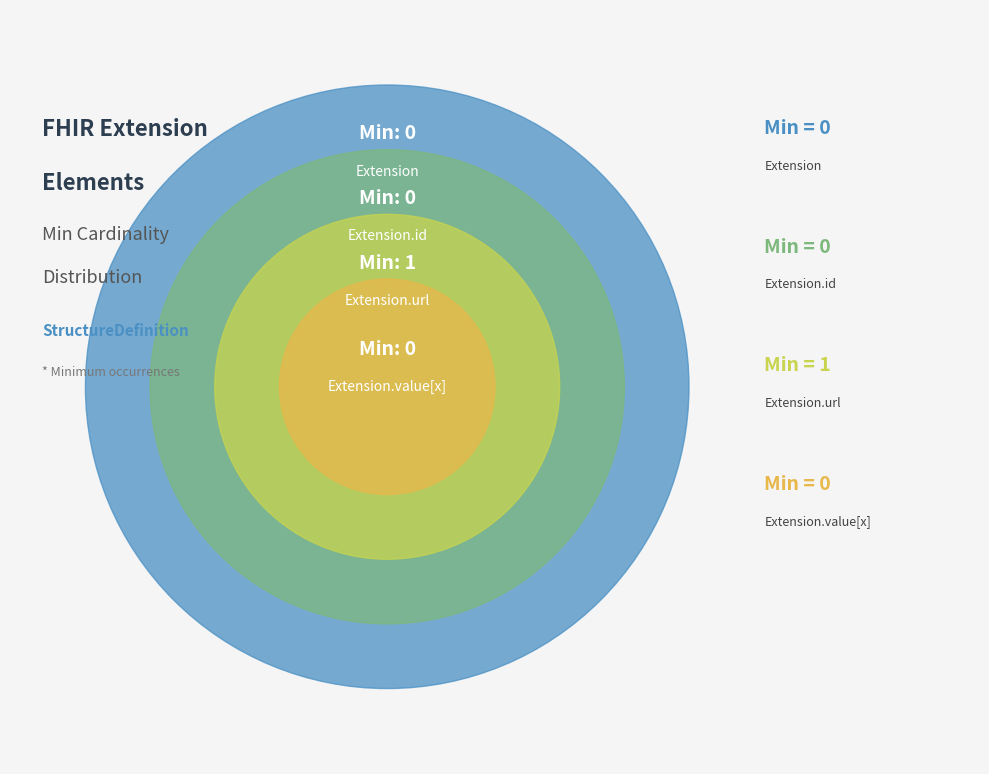

Does Extension.url represent more than half of the total?

Yes